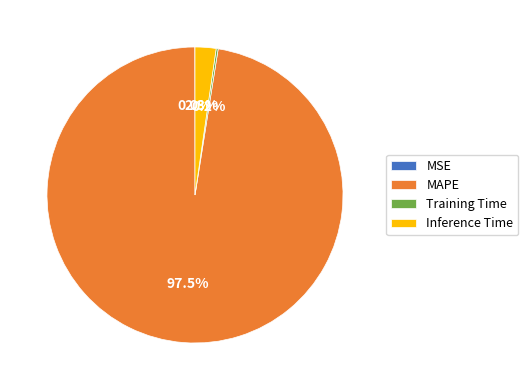

Is there any slice that represents more than half of the pie?

Yes